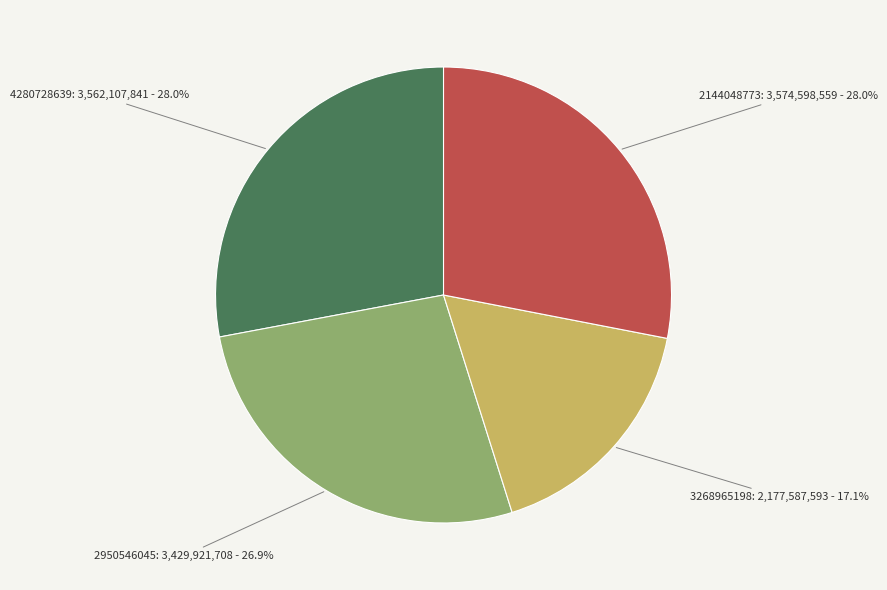

Which category has the smallest portion of the pie?

3268965198